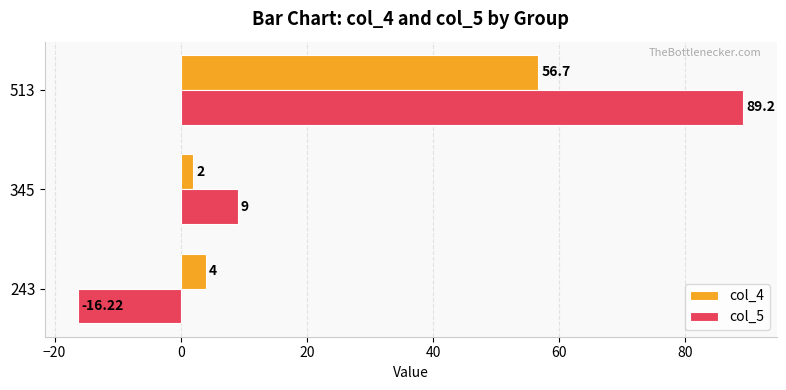

Rank the series by their average value, from lowest to highest.

col_4, col_5